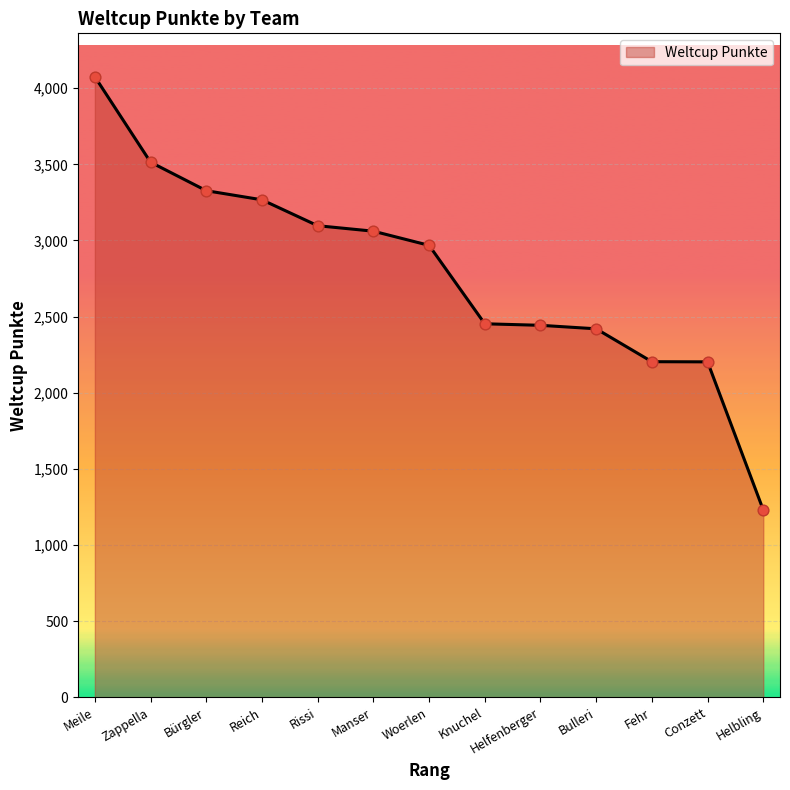

What is the ratio of the value at Zappella to the value at Helfenberger?

1.4